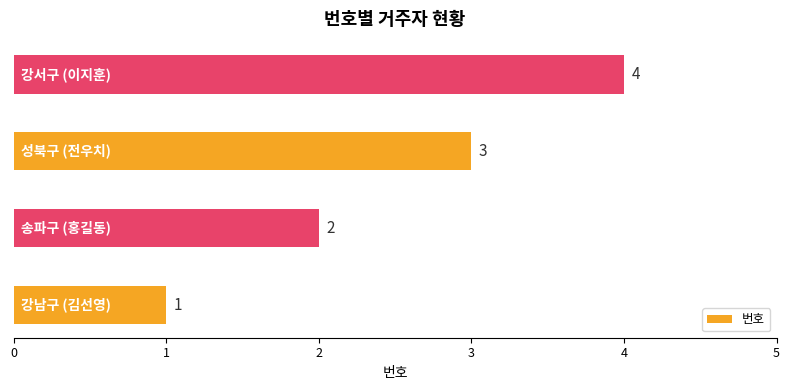

What is the greatest value displayed?

4